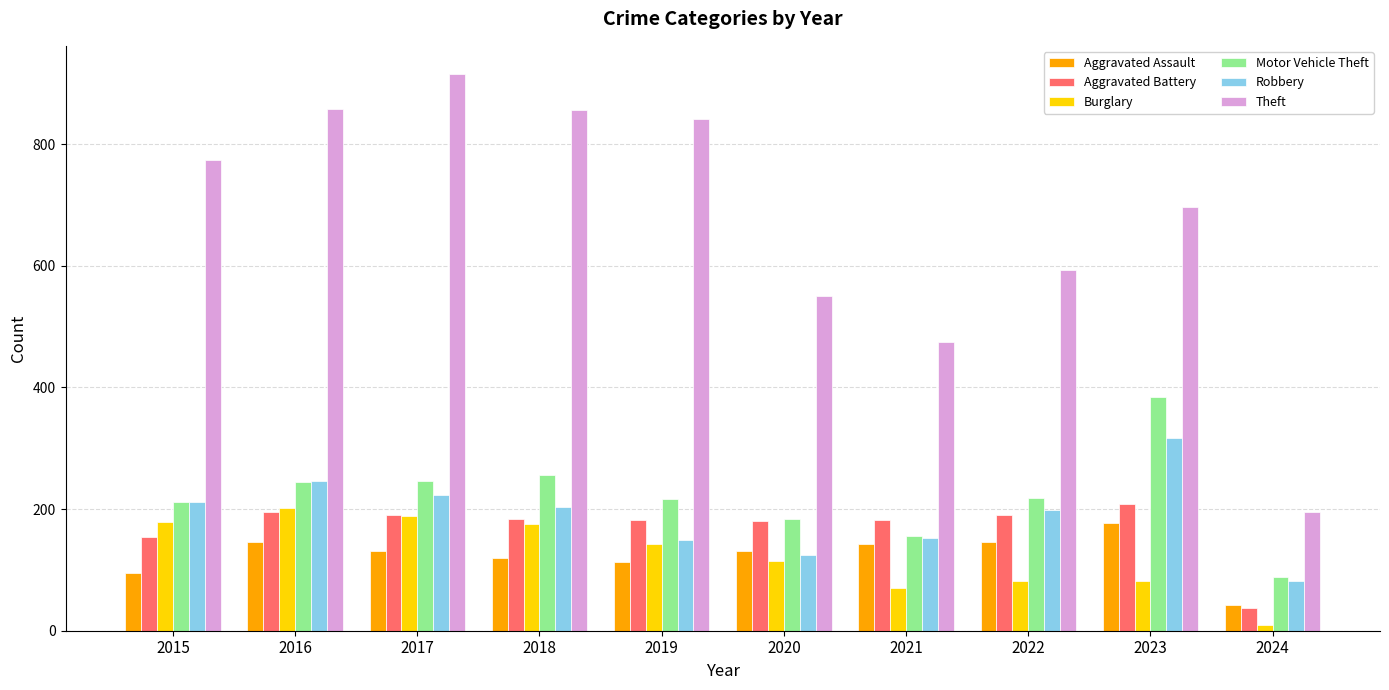

Are the bars horizontal?

No